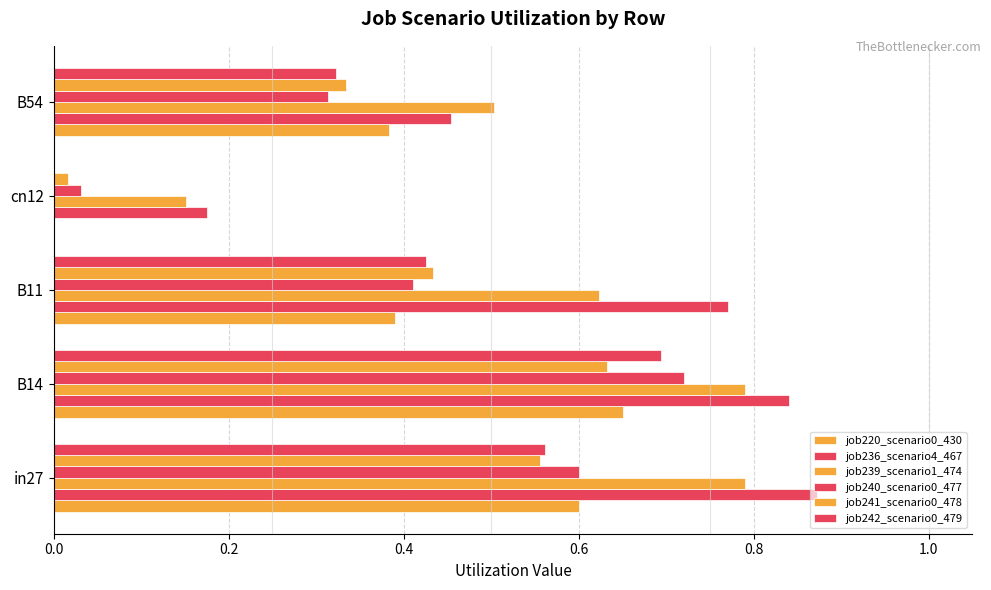

How many data points in job220_scenario0_430 are above 0?

4